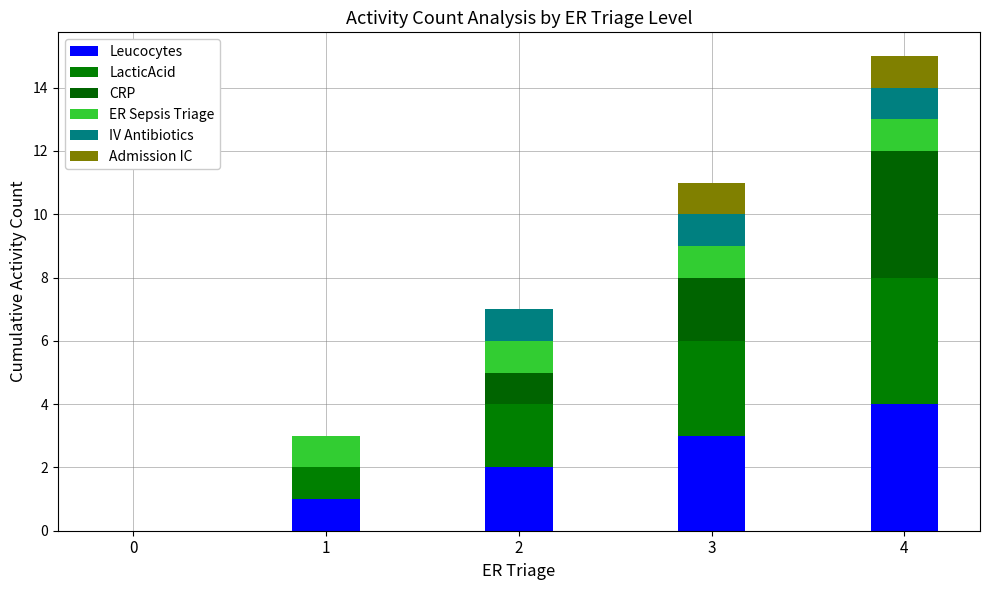

List the series in order of their peak value, lowest first.

ER Sepsis Triage, IV Antibiotics, Admission IC, Leucocytes, LacticAcid, CRP